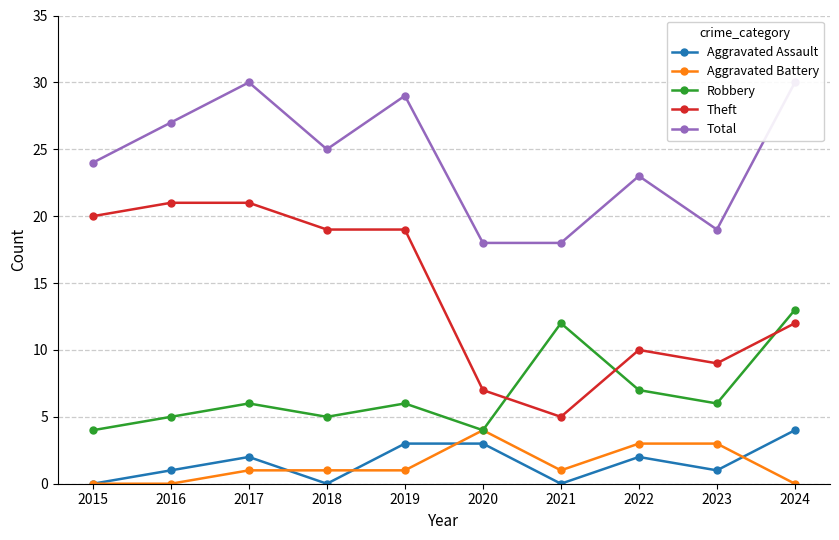

Reading left to right, extract all data points from this chart.

Aggravated Assault: 0	1	2	0	3	3	0	2	1	4
Aggravated Battery: 0	0	1	1	1	4	1	3	3	0
Robbery: 4	5	6	5	6	4	12	7	6	13
Theft: 20	21	21	19	19	7	5	10	9	12
Total: 24	27	30	25	29	18	18	23	19	30